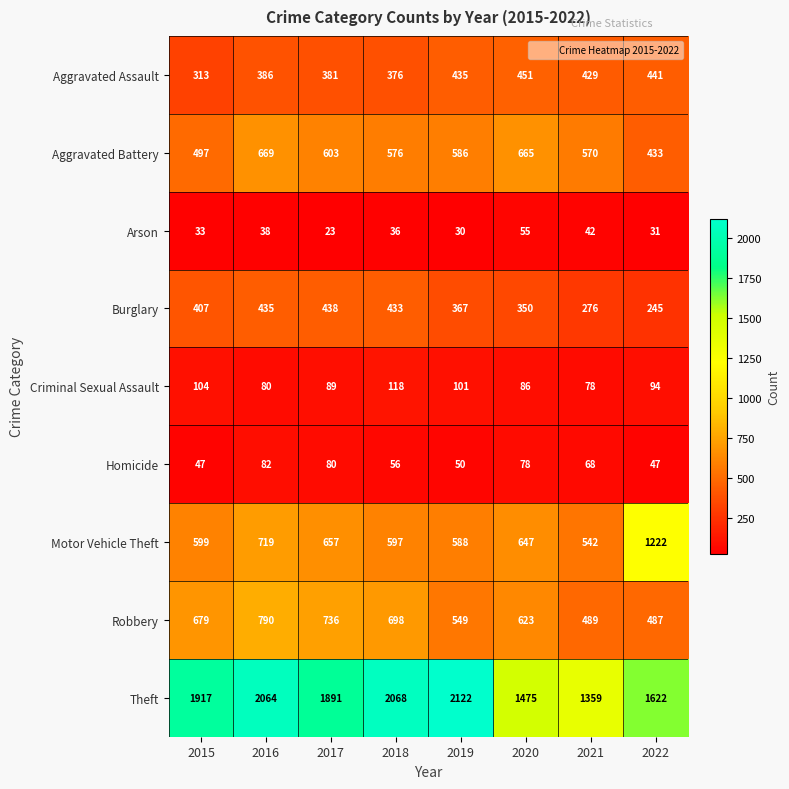

Rank the series by their maximum value, from highest to lowest.

Theft, Motor Vehicle Theft, Robbery, Aggravated Battery, Aggravated Assault, Burglary, Criminal Sexual Assault, Homicide, Arson